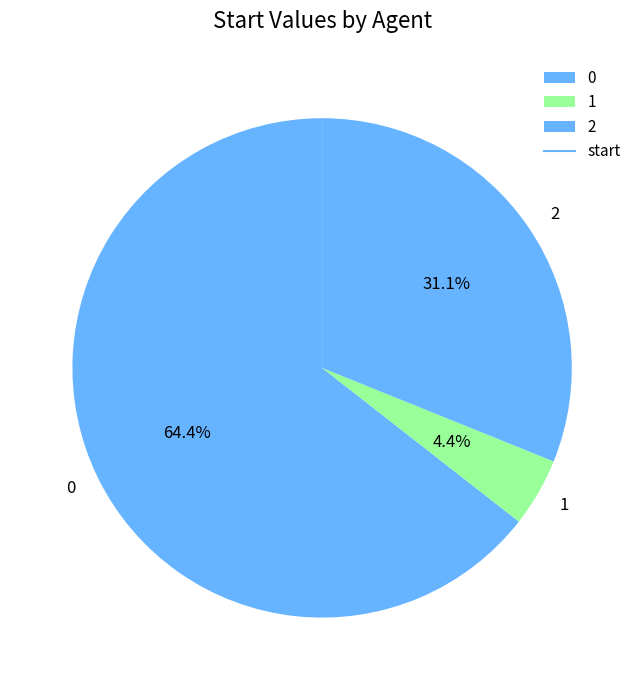

Does 2 represent more than half of the total?

No